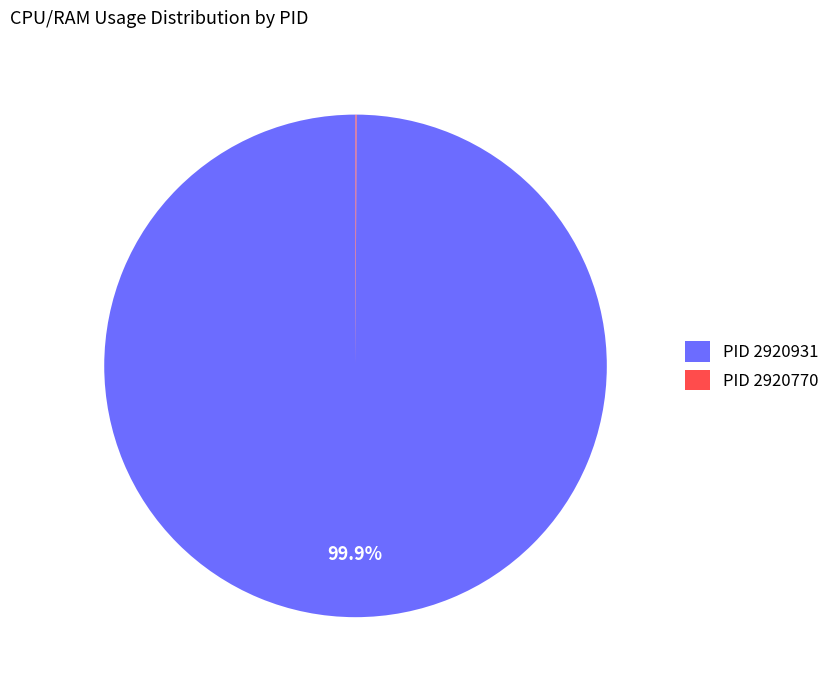

Is there a majority slice in this chart?

Yes